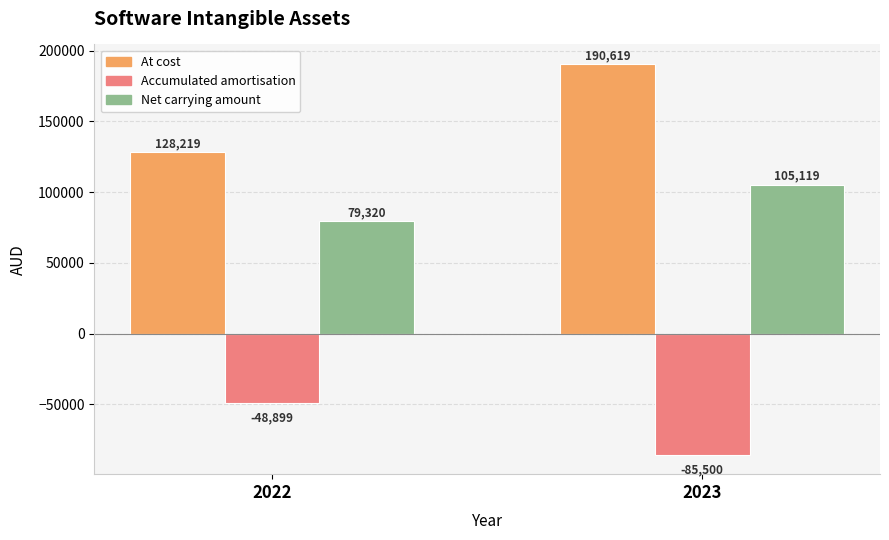

The value of At cost at 2022 is 128219. True or false?

True